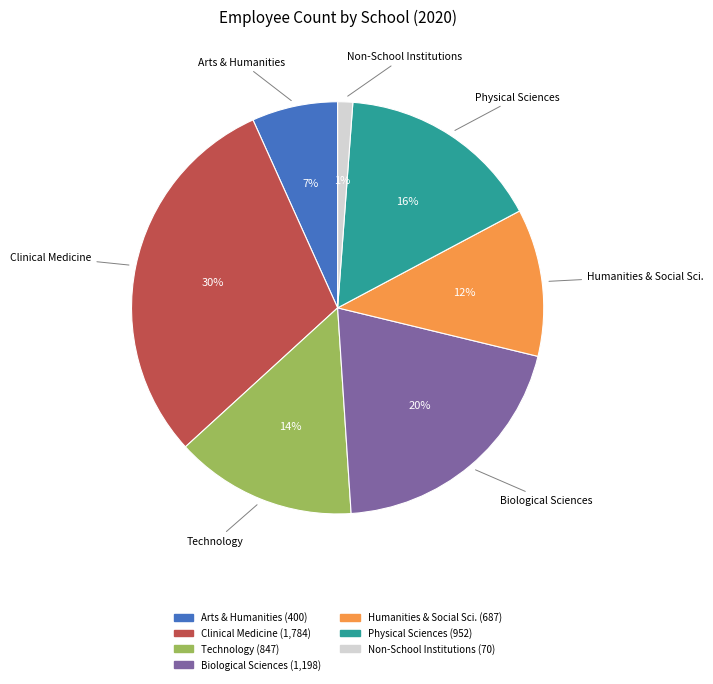

Is there a majority slice in this chart?

No